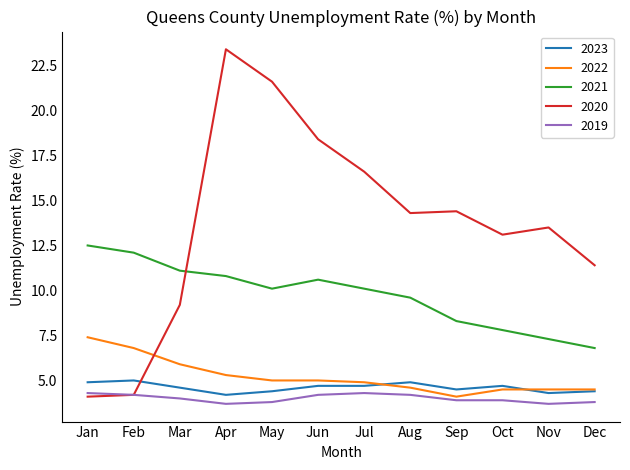

True or false: 2022 and 2020 cross at least once.

True